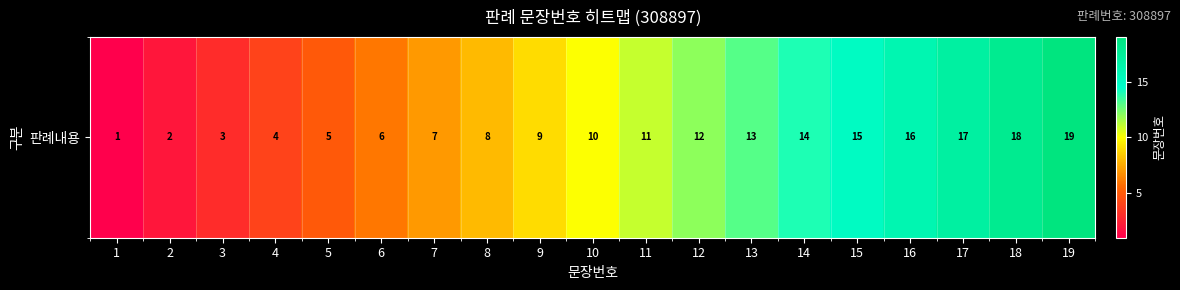

Is it true that the value at 4 is 4?

True